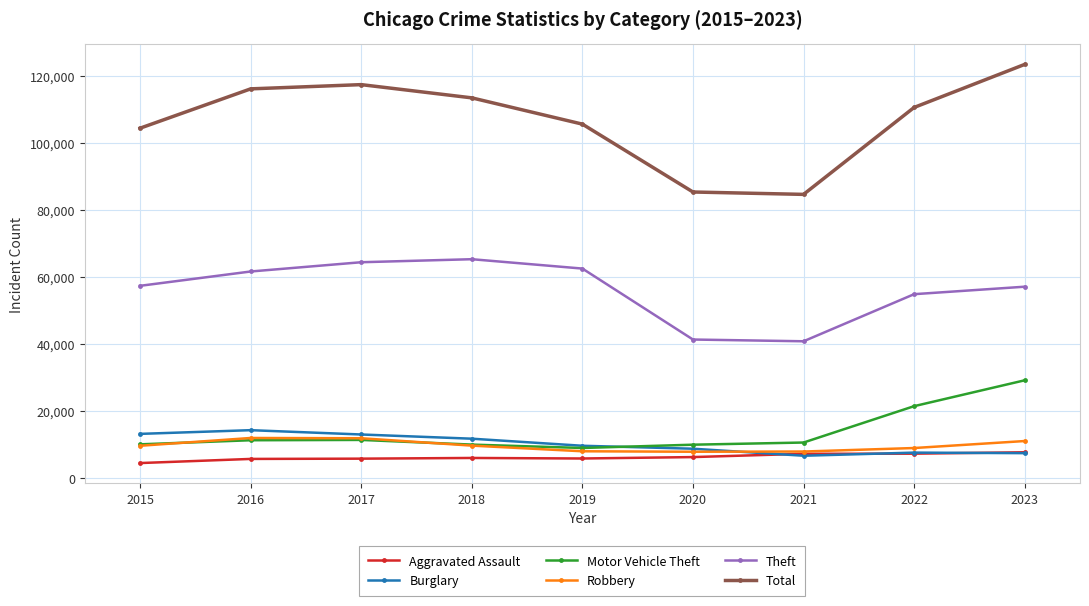

What is the spread (max minus min) of values at 2016?

110389